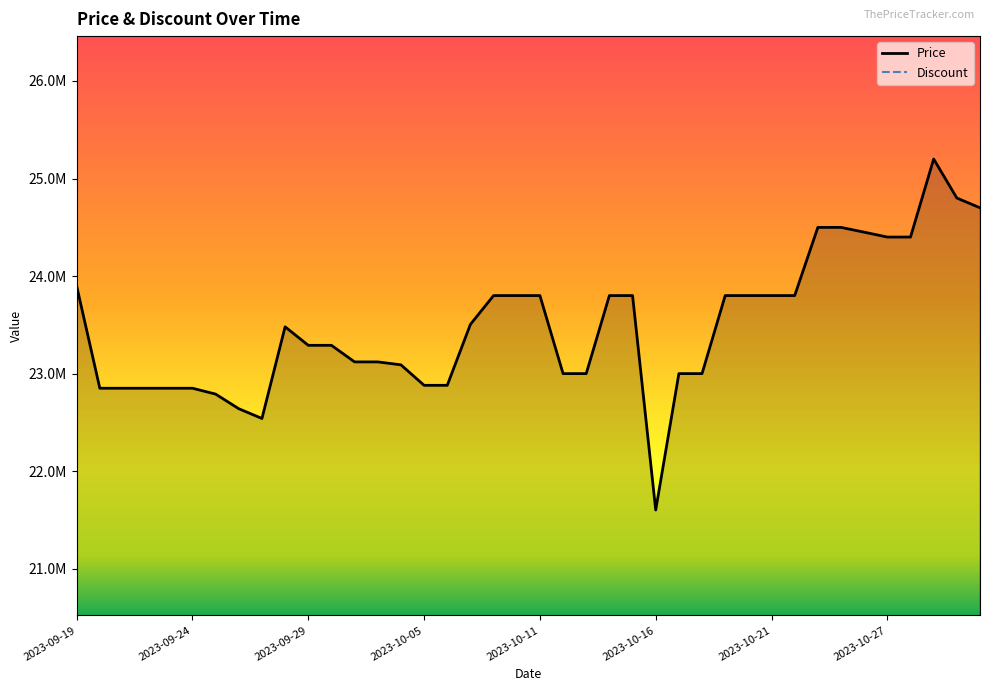

What is the value of the Price point at the 2nd from the left?

22850000